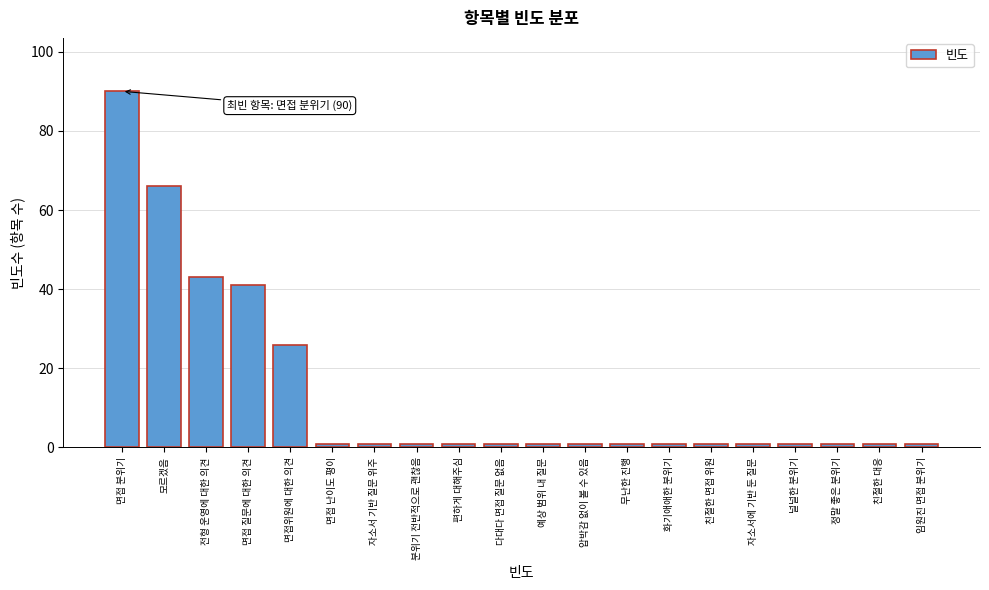

Reading left to right, what are all the values shown in this chart?

90	66	43	41	26	1	1	1	1	1	1	1	1	1	1	1	1	1	1	1